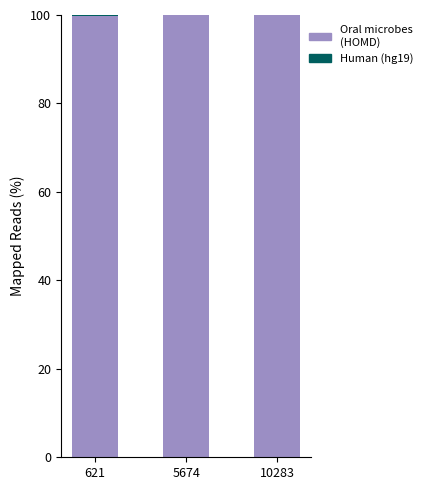

The Oral microbes (HOMD) series shows 67.5 at 5674. True or false?

False